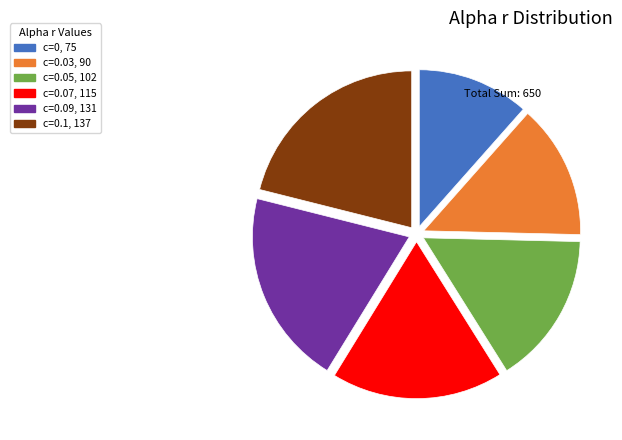

Does any single category account for the majority?

No